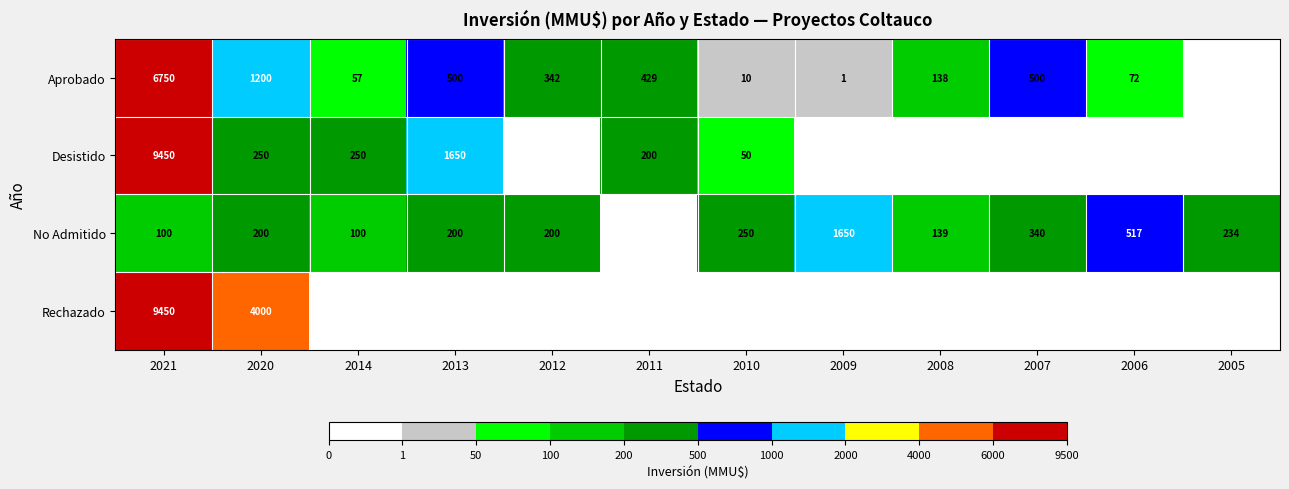

What is the spread (max minus min) of values at 2012?

342